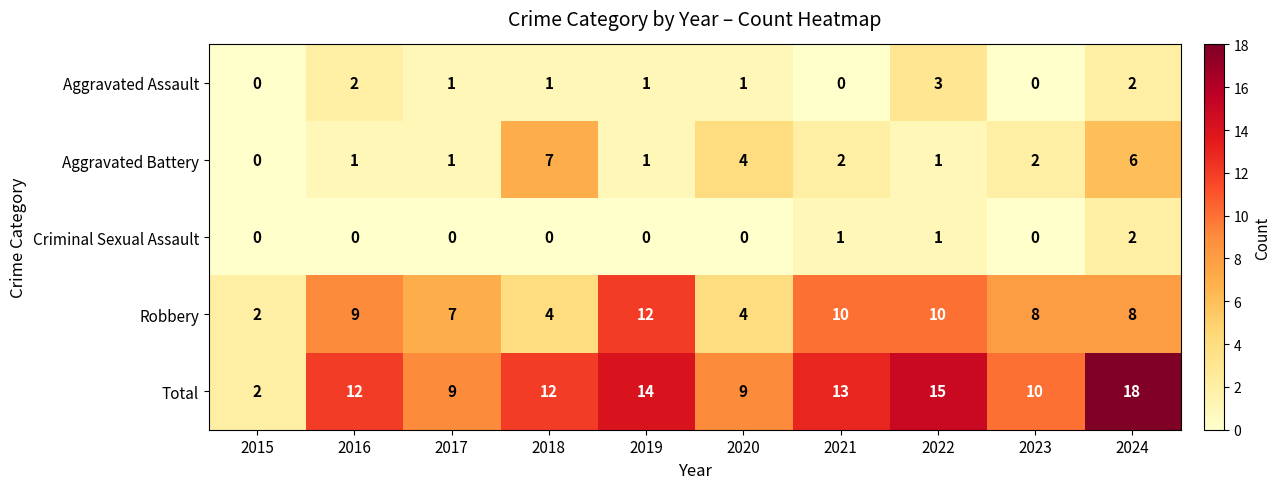

Which category has the highest value across all series?

2024